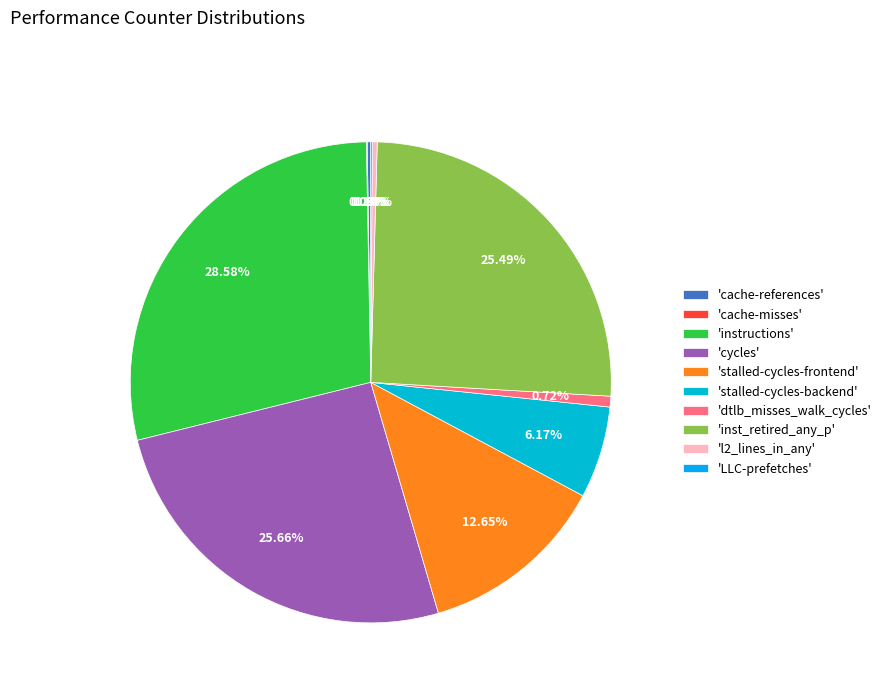

To the nearest percent, what is the difference between the largest and smallest slice percentages?

29%